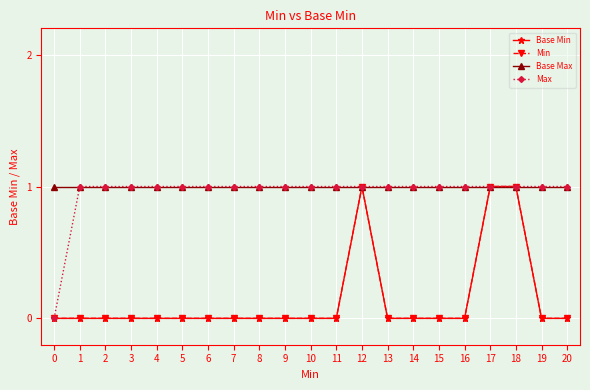

Is this an area chart (filled region under the line)?

No